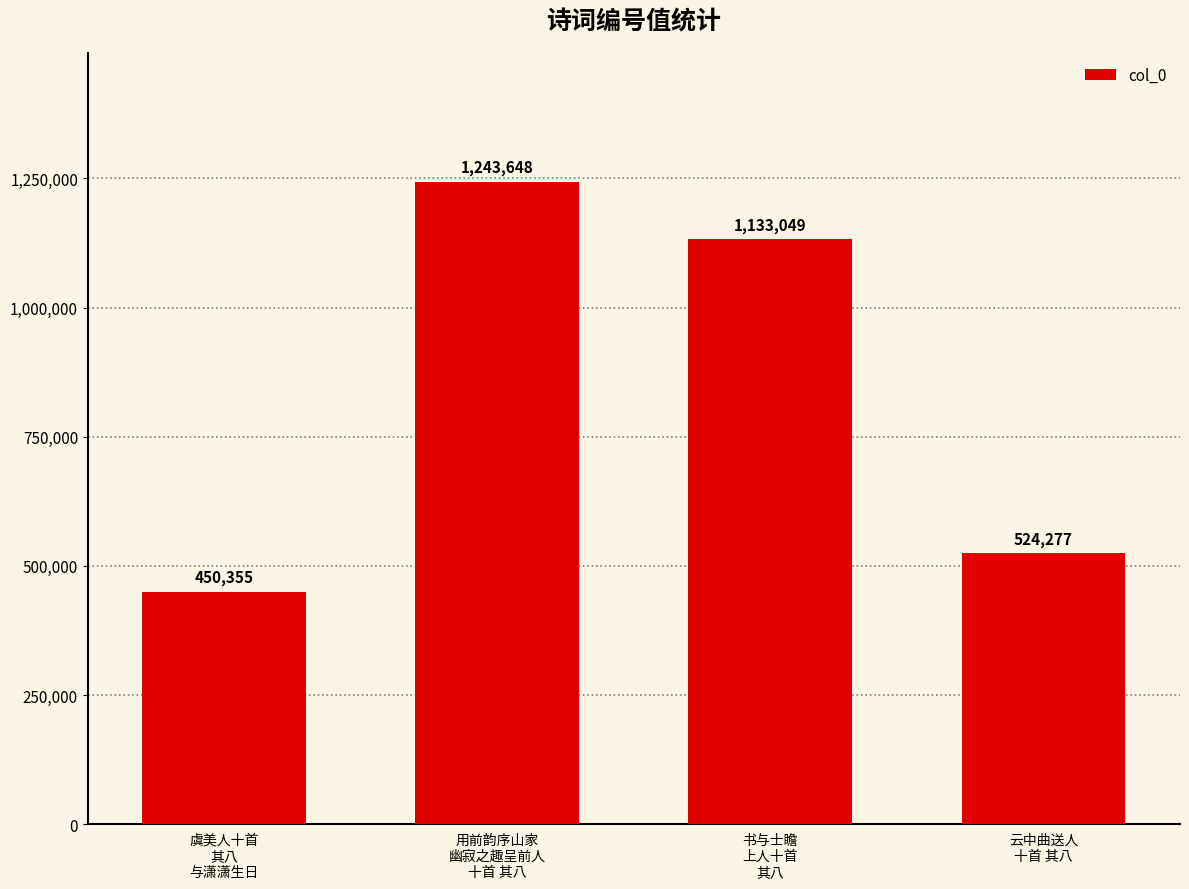

What is the label of the 2nd bar from the right?

书与士瞻
上人十首
其八